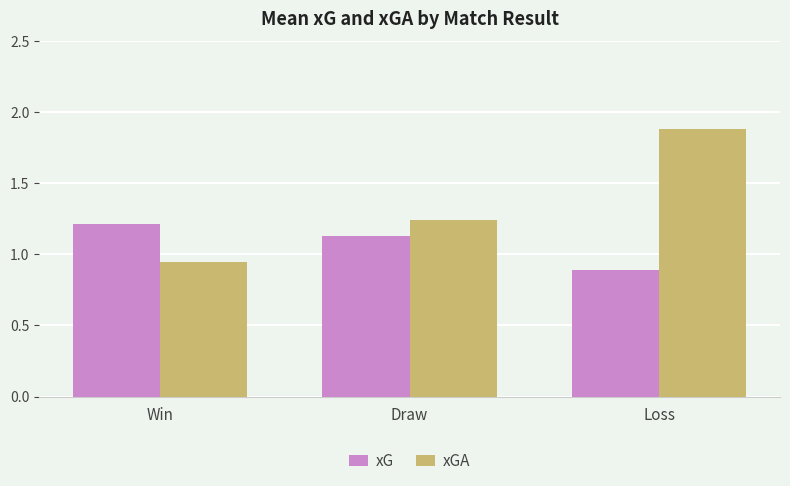

Which series has the widest spread of values?

xGA